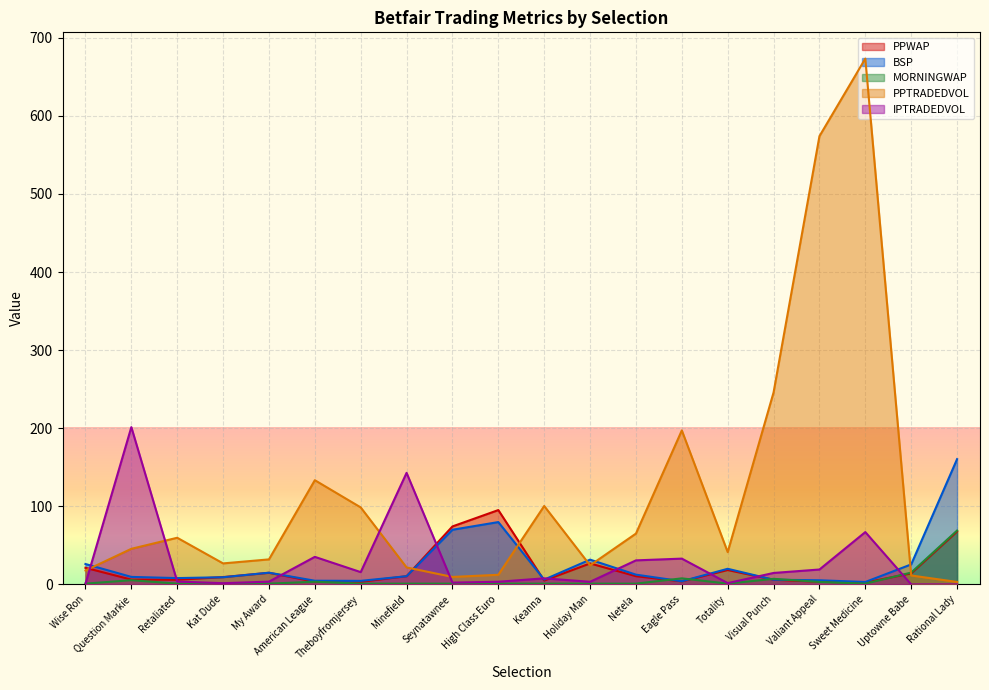

What is the label of the 16th point from the left?

Visual Punch